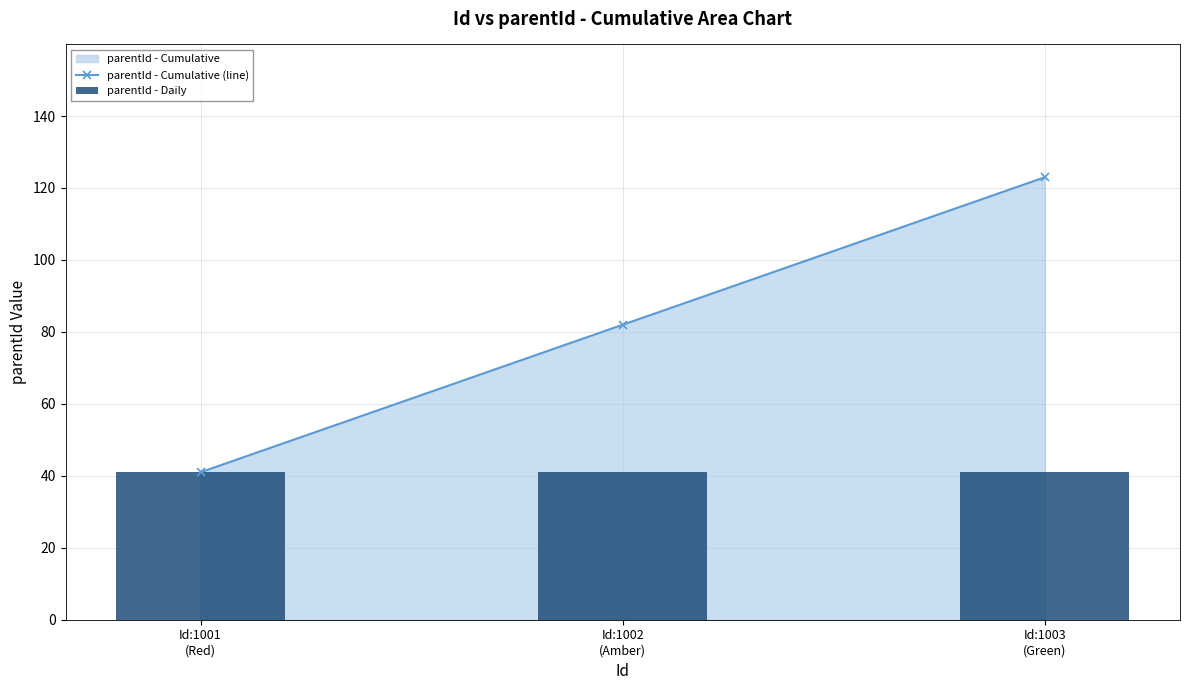

Where is parentId - Cumulative (line) nearest to the value 82?

Id:1002
(Amber)